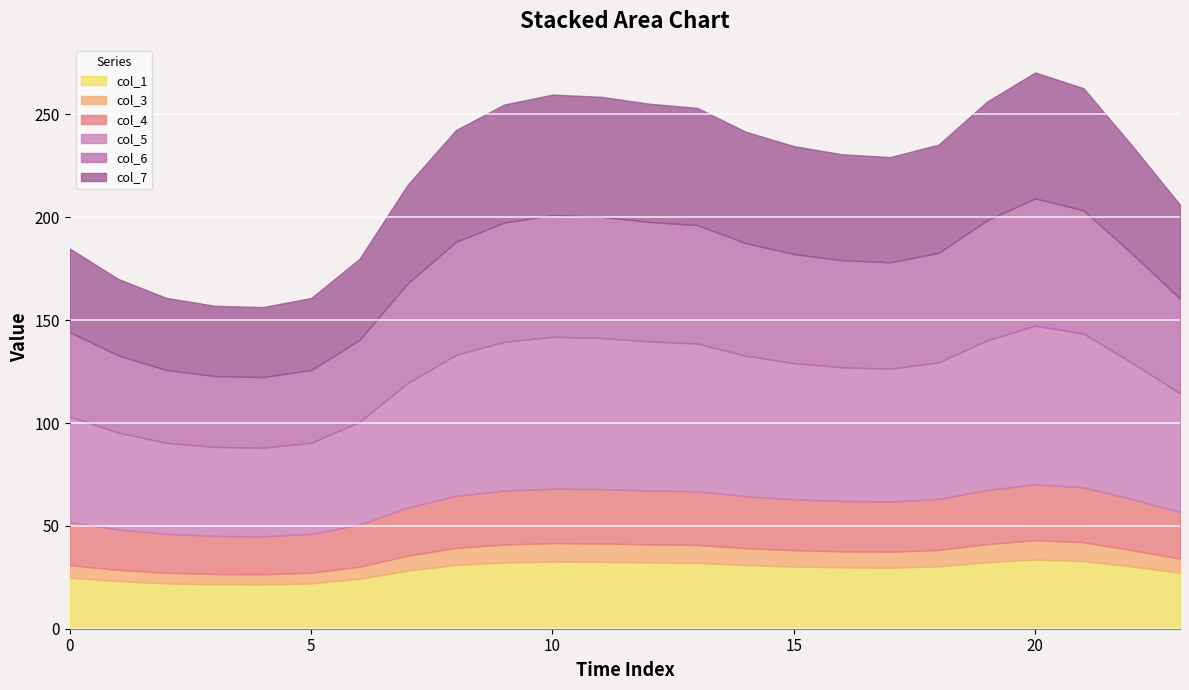

Reading left to right, extract all data points from this chart.

col_1: 0=24.9	1=23.1	2=22.0	3=21.6	4=21.5	5=22.0	6=24.3	7=28.3	8=31.0	9=32.2	10=32.6	11=32.5	12=32.2	13=32.0	14=30.9	15=30.2	16=29.8	17=29.7	18=30.3	19=32.3	20=33.6	21=32.9	22=30.3	23=27.2
col_3: 0=6.0	1=5.5	2=5.2	3=5.0	4=5.0	5=5.2	6=5.8	7=7.2	8=8.3	9=8.8	10=9.0	11=8.9	12=8.8	13=8.7	14=8.2	15=7.9	16=7.8	17=7.7	18=8.0	19=8.8	20=9.4	21=9.1	22=8.0	23=6.8
col_4: 0=20.9	1=19.7	2=18.9	3=18.5	4=18.5	5=18.9	6=20.5	7=23.4	8=25.3	9=26.2	10=26.5	11=26.4	12=26.2	13=26.1	14=25.3	15=24.8	16=24.5	17=24.4	18=24.8	19=26.3	20=27.2	21=26.7	22=24.8	23=22.6
col_5: 0=51.3	1=47.0	2=44.3	3=43.2	4=43.0	5=44.3	6=49.9	7=60.5	8=68.5	9=72.3	10=73.8	11=73.5	12=72.5	13=71.8	14=68.3	15=66.2	16=65.0	17=64.6	18=66.4	19=72.8	20=77.1	21=74.8	22=66.3	23=57.6
col_6: 0=41.0	1=37.6	2=35.4	3=34.5	4=34.3	5=35.4	6=39.8	7=48.5	8=54.9	9=58.0	10=59.2	11=58.9	12=58.1	13=57.6	14=54.7	15=53.0	16=52.1	17=51.7	18=53.2	19=58.3	20=61.9	21=60.0	22=53.1	23=46.1
col_7: 0=40.6	1=37.2	2=35.0	3=34.2	4=34.0	5=35.0	6=39.4	7=47.9	8=54.3	9=57.4	10=58.5	11=58.3	12=57.5	13=57.0	14=54.1	15=52.4	16=51.5	17=51.2	18=52.6	19=57.7	20=61.2	21=59.3	22=52.5	23=45.6